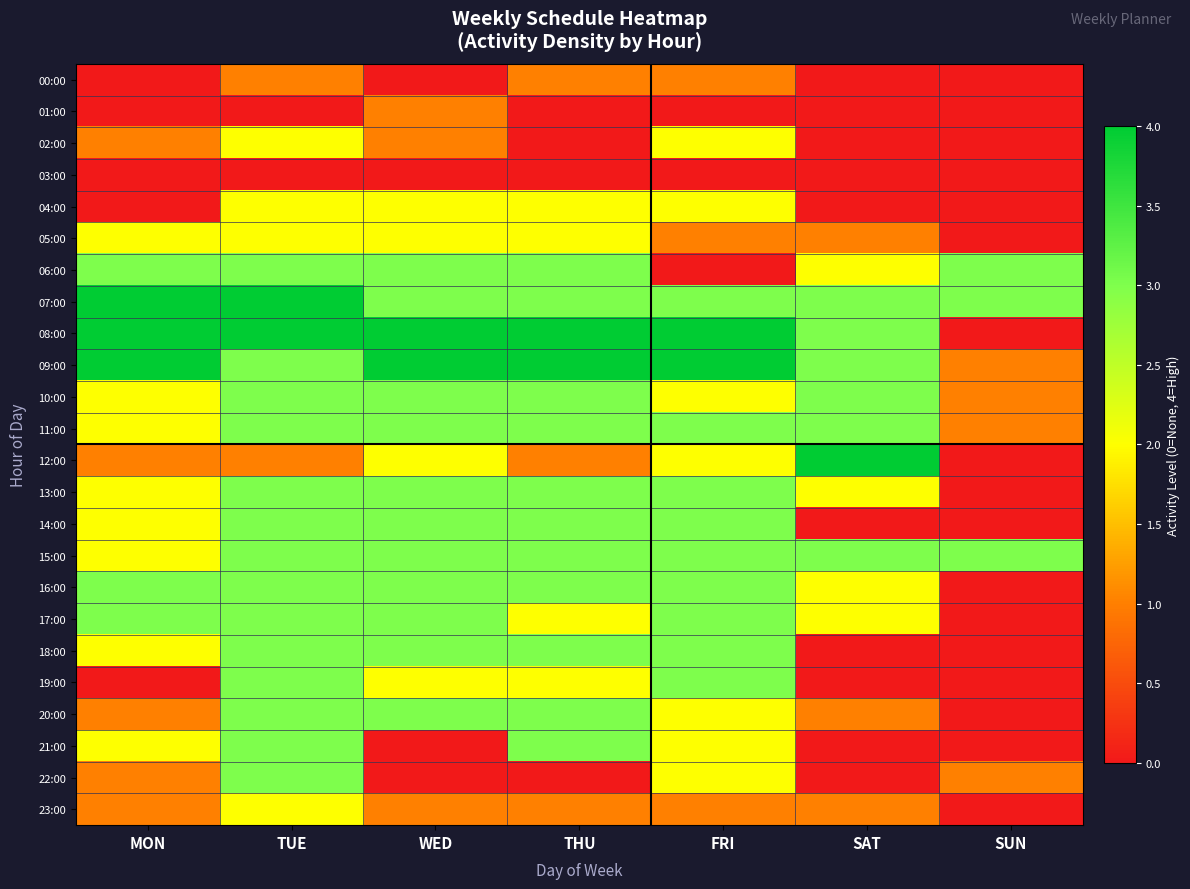

What is the total value across all series at SUN?

13